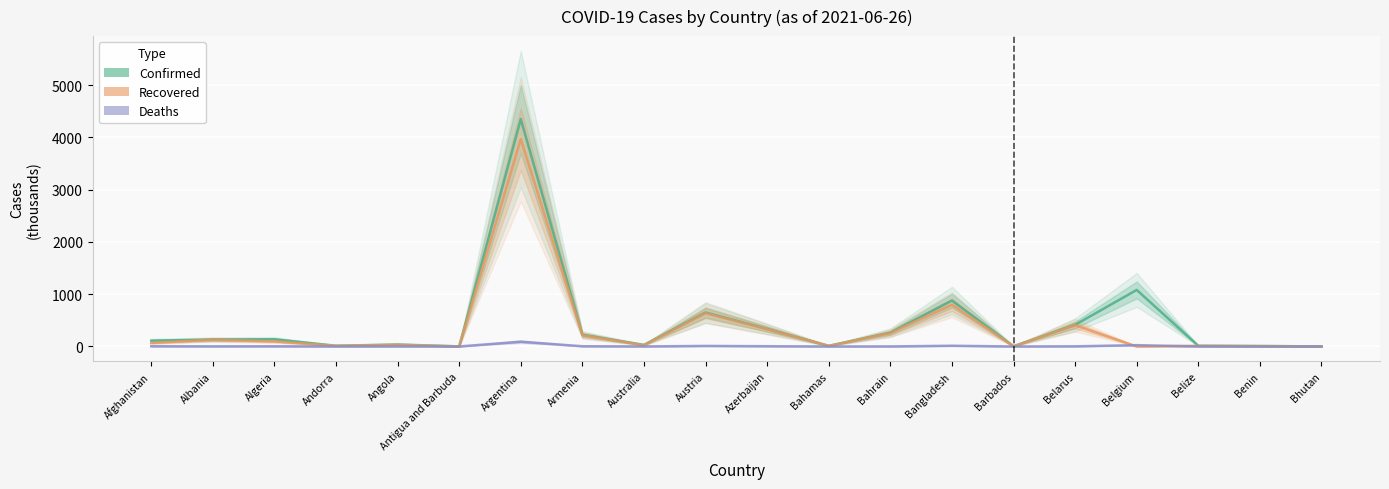

Which has a higher value, Belgium or Afghanistan?

Belgium